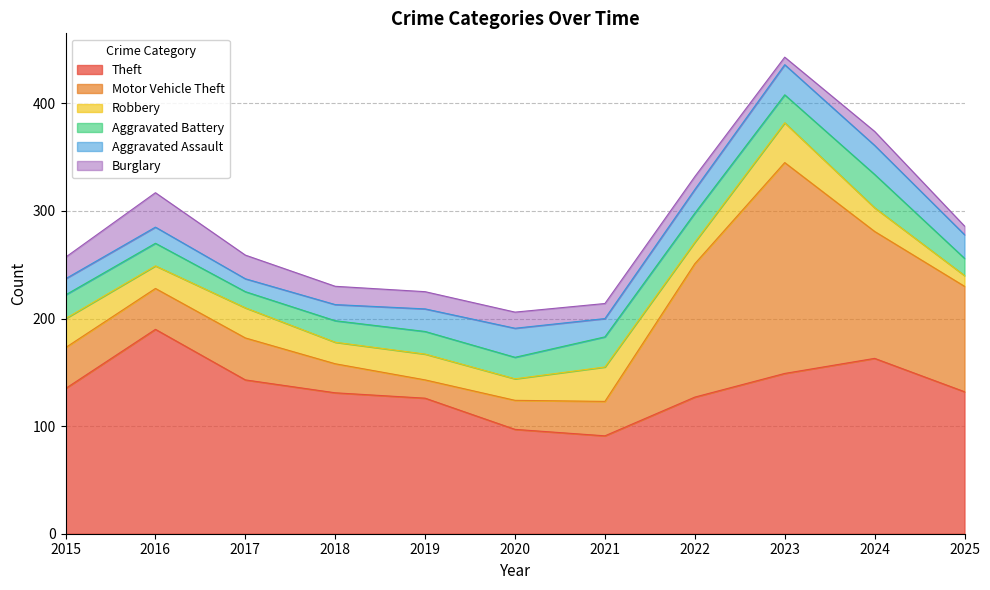

Reading left to right, transcribe all the data shown in this chart.

Theft: 2015=135	2016=190	2017=143	2018=131	2019=126	2020=97	2021=91	2022=127	2023=149	2024=163	2025=132
Motor Vehicle Theft: 2015=38	2016=38	2017=39	2018=27	2019=17	2020=27	2021=32	2022=124	2023=196	2024=118	2025=98
Robbery: 2015=27	2016=21	2017=28	2018=20	2019=24	2020=20	2021=32	2022=20	2023=37	2024=22	2025=10
Aggravated Battery: 2015=22	2016=21	2017=15	2018=20	2019=21	2020=20	2021=28	2022=27	2023=26	2024=31	2025=16
Aggravated Assault: 2015=15	2016=15	2017=12	2018=15	2019=21	2020=27	2021=17	2022=22	2023=28	2024=27	2025=22
Burglary: 2015=20	2016=32	2017=22	2018=17	2019=16	2020=15	2021=14	2022=12	2023=7	2024=13	2025=8